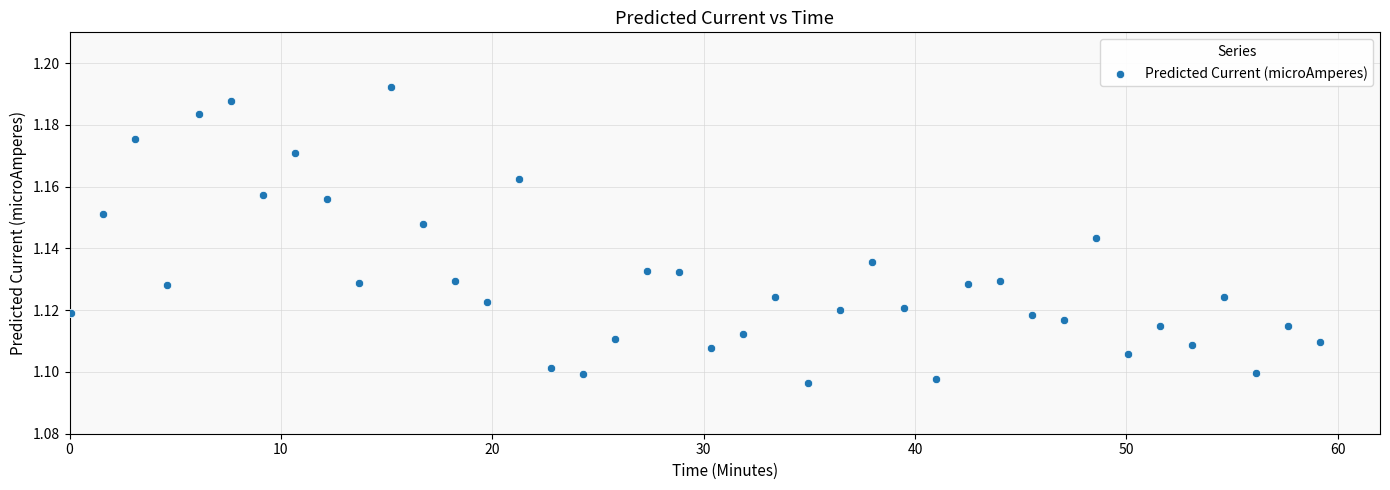

What is the range of X values (max minus min)?

59.1